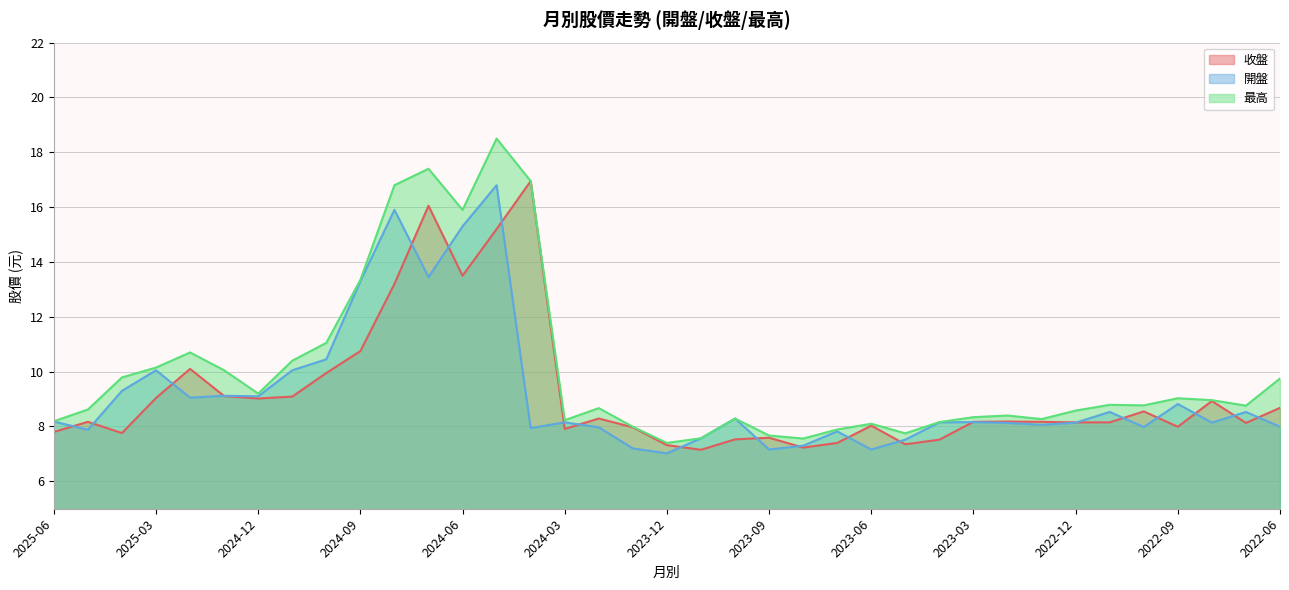

List the series in order of their peak value, lowest first.

開盤, 收盤, 最高